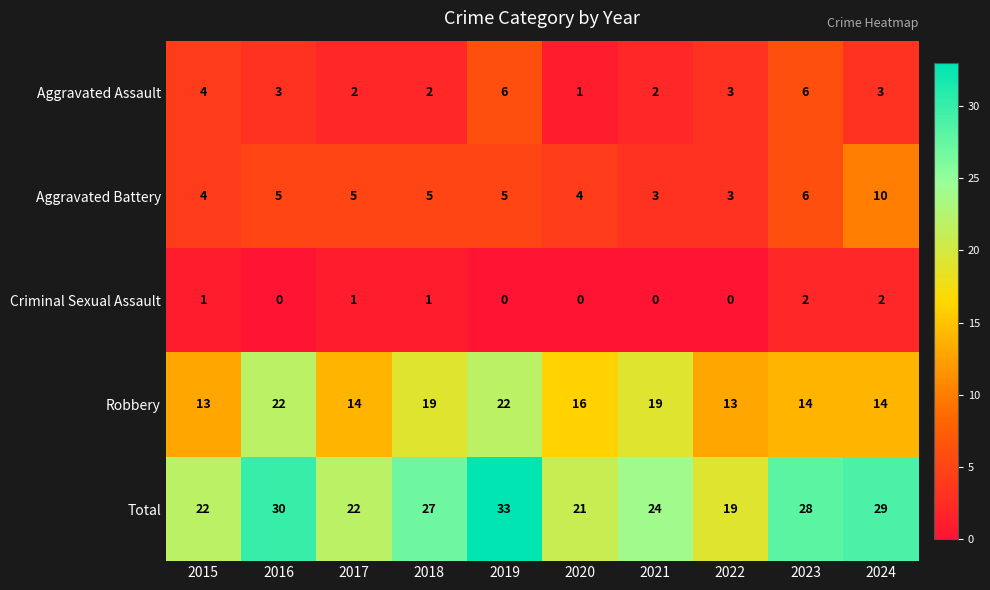

Which series changed the most between 2017 and 2023?

Total